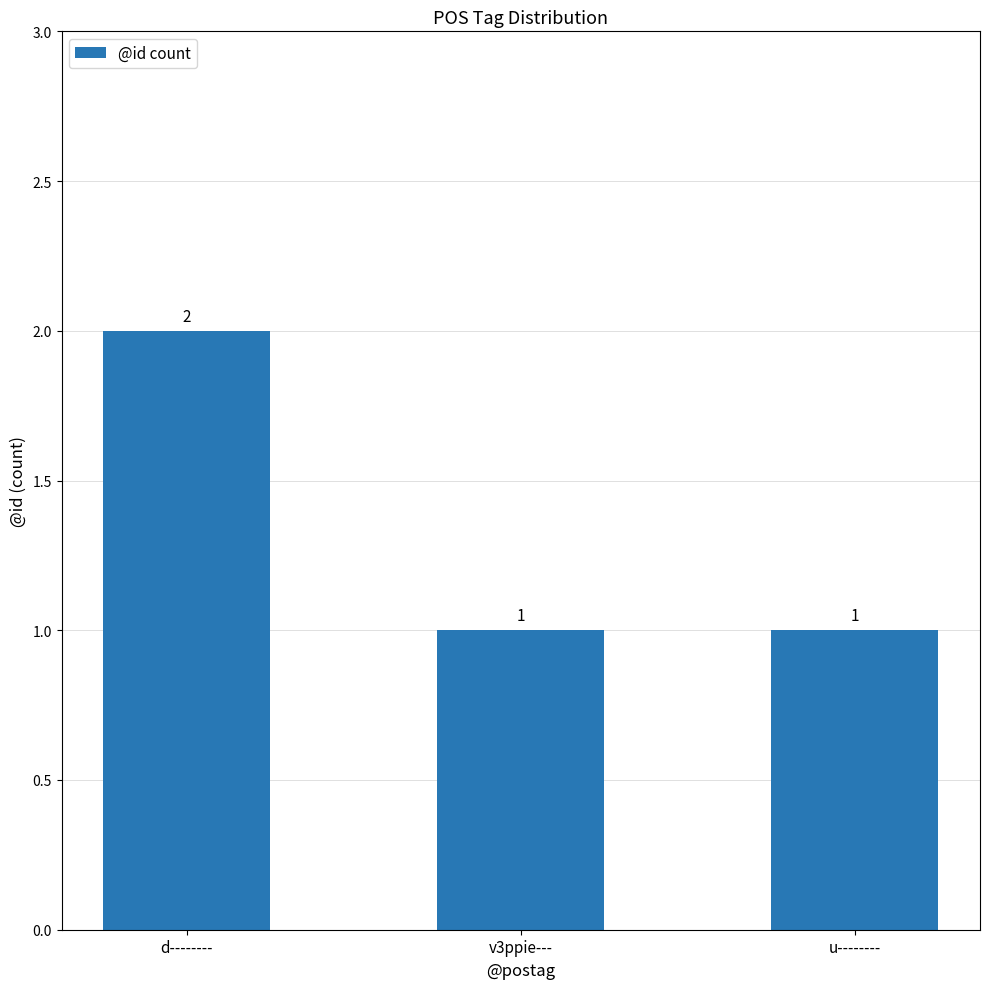

The value at u-------- is 2. True or false?

False